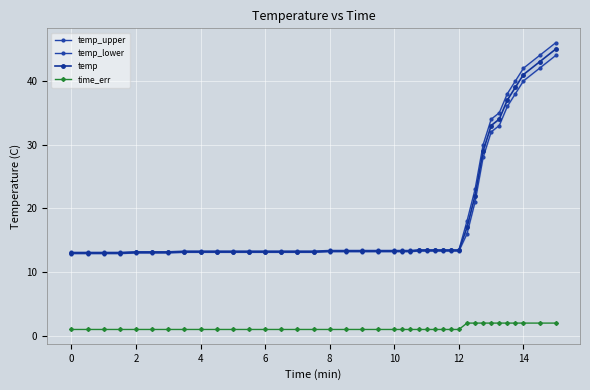

What is the value of the temp_lower point at the 27th from the left?

13.3